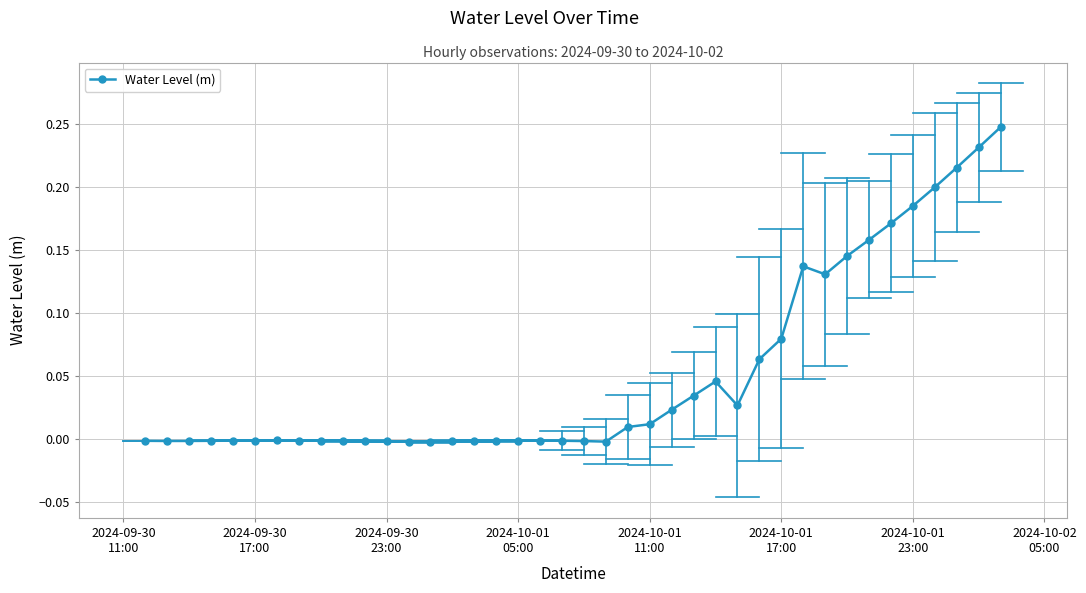

Count the number of data series in this chart.

1